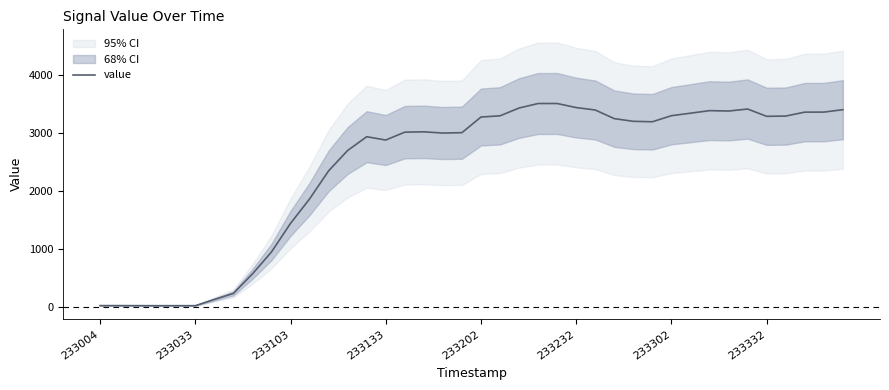

Where is the data nearest to the value 1767?

11